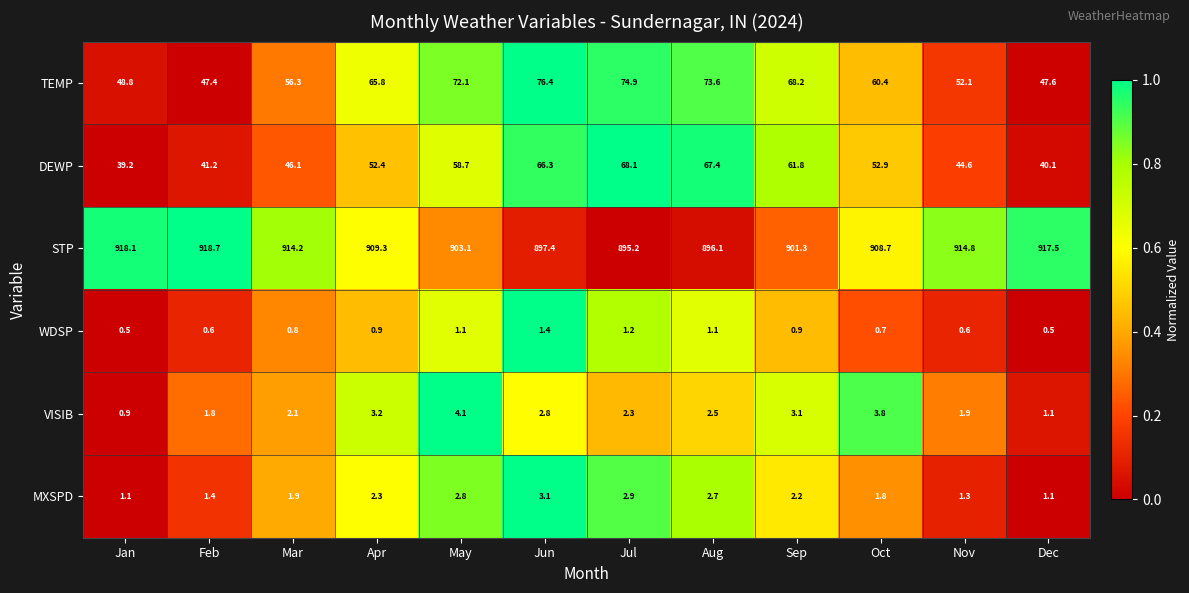

The TEMP series shows 17.3 at Sep. True or false?

False